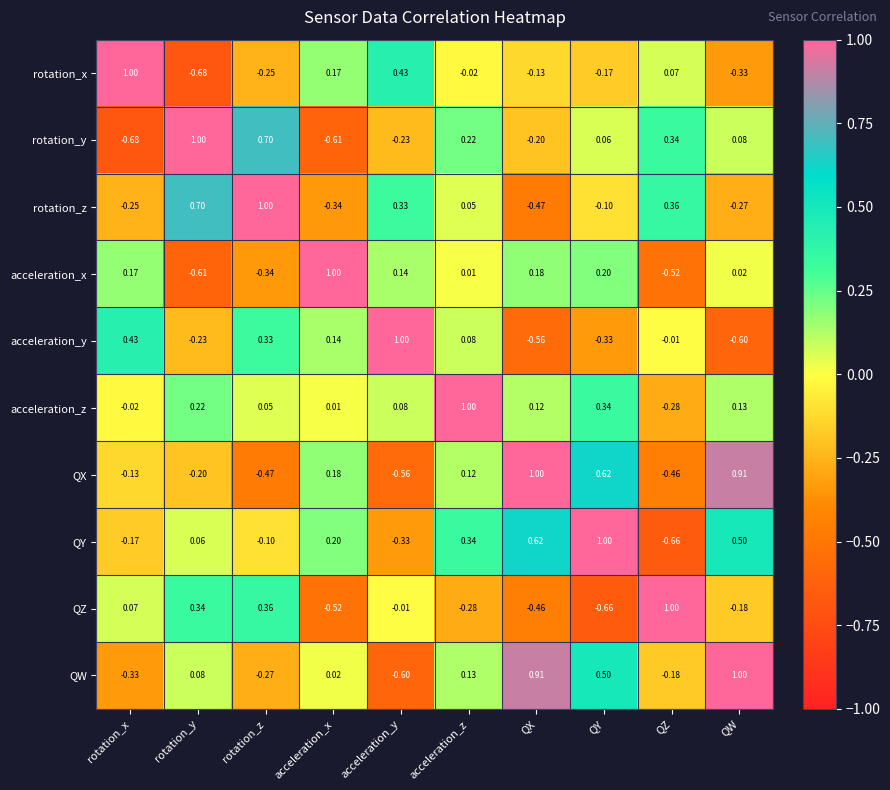

What is the maximum value shown in the chart?

1.0